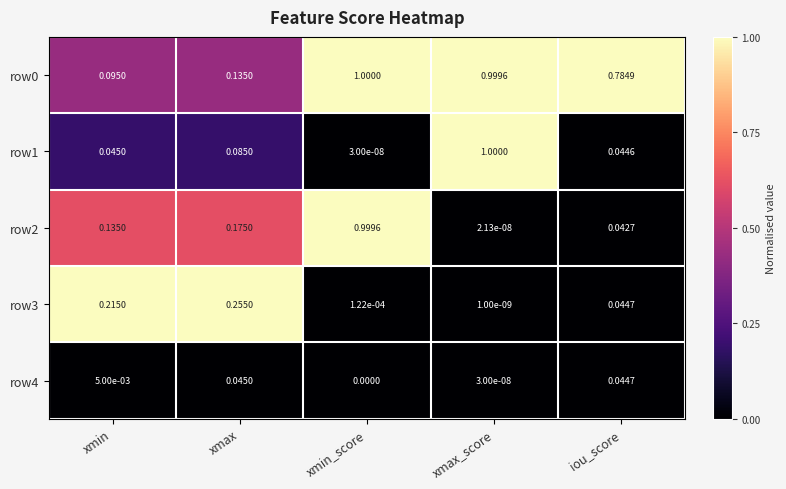

List the labels in order of row1 value, largest first.

xmax_score, xmax, xmin, iou_score, xmin_score